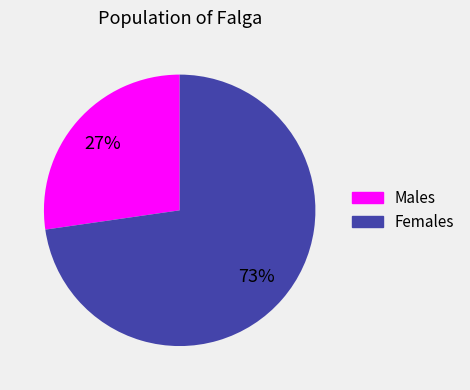

To the nearest percent, what is the average slice percentage?

50%